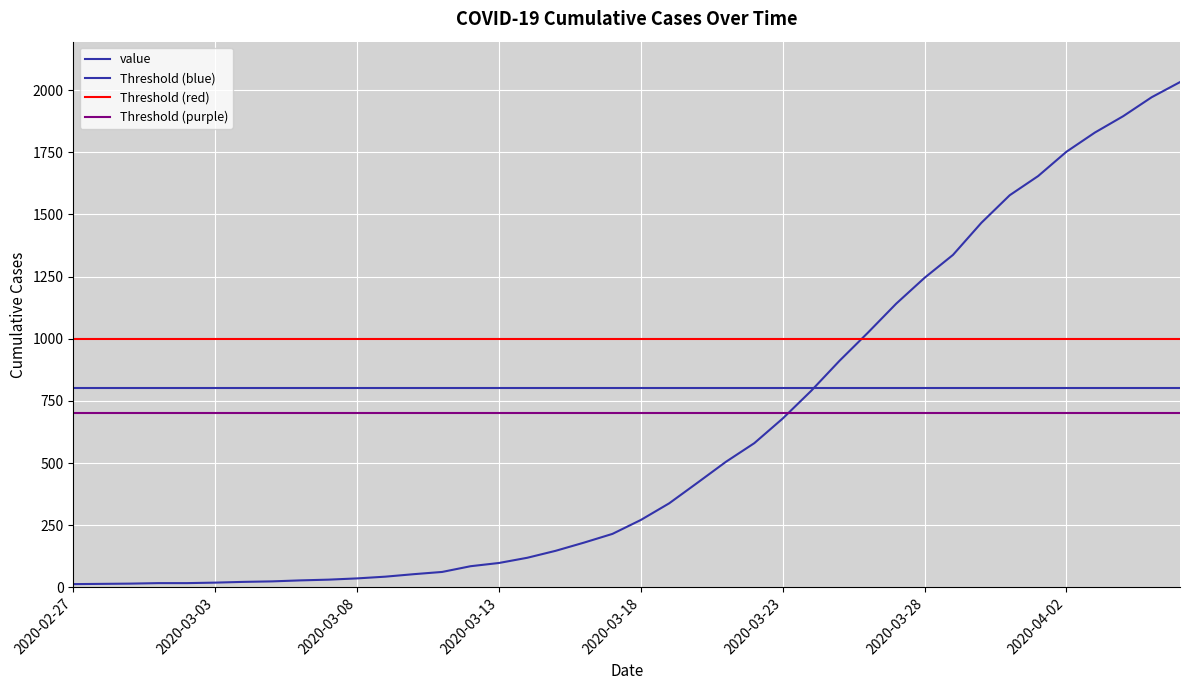

Between 2020-04-02 and 2020-02-27, which is larger?

2020-04-02